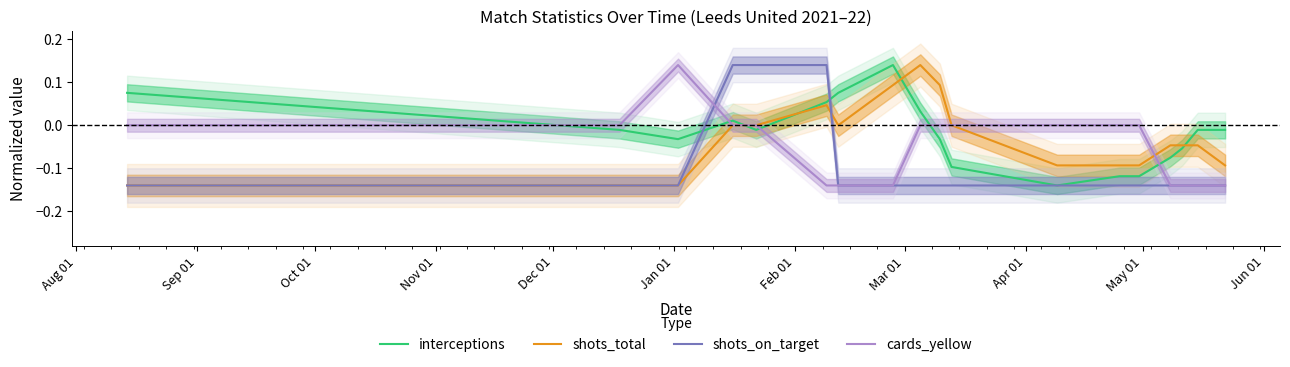

Is this an area chart (filled region under the line)?

No